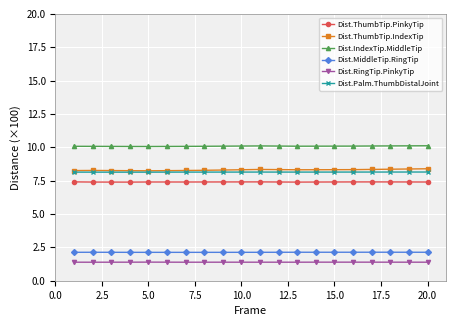

What is the sum of all Dist.Palm.ThumbDistalJoint values?

162.8